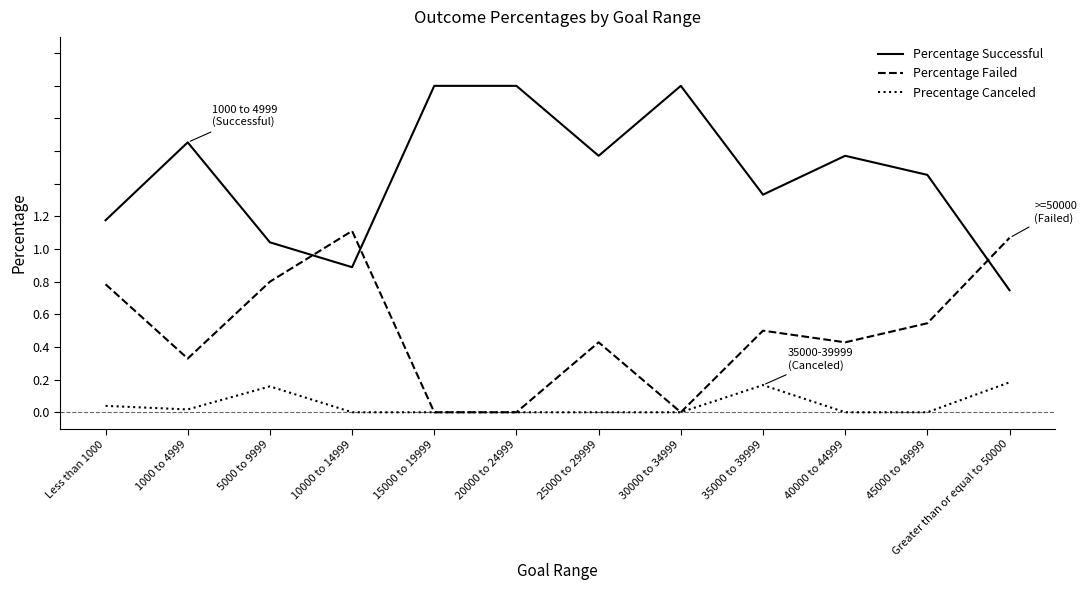

Is this an area chart (filled region under the line)?

No